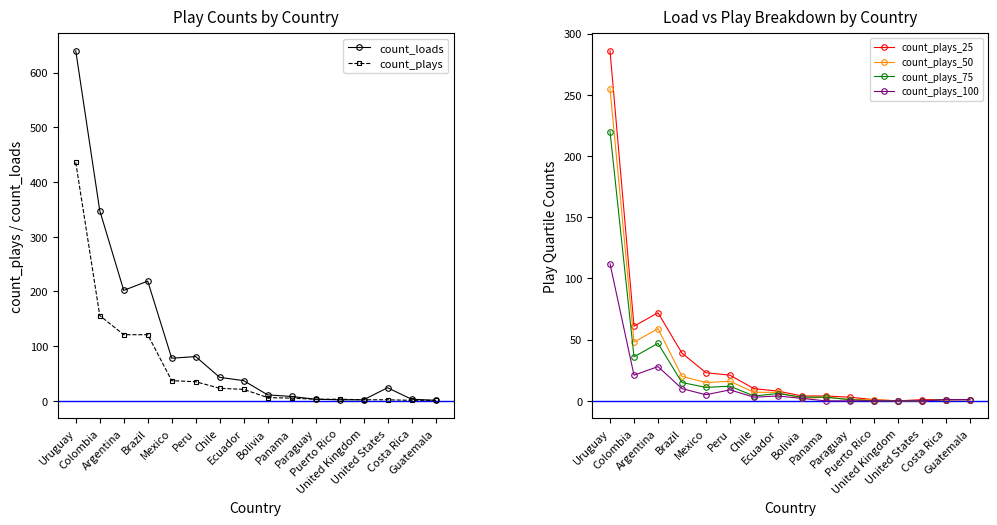

How many values in the count_plays_25 series are below 8?

8